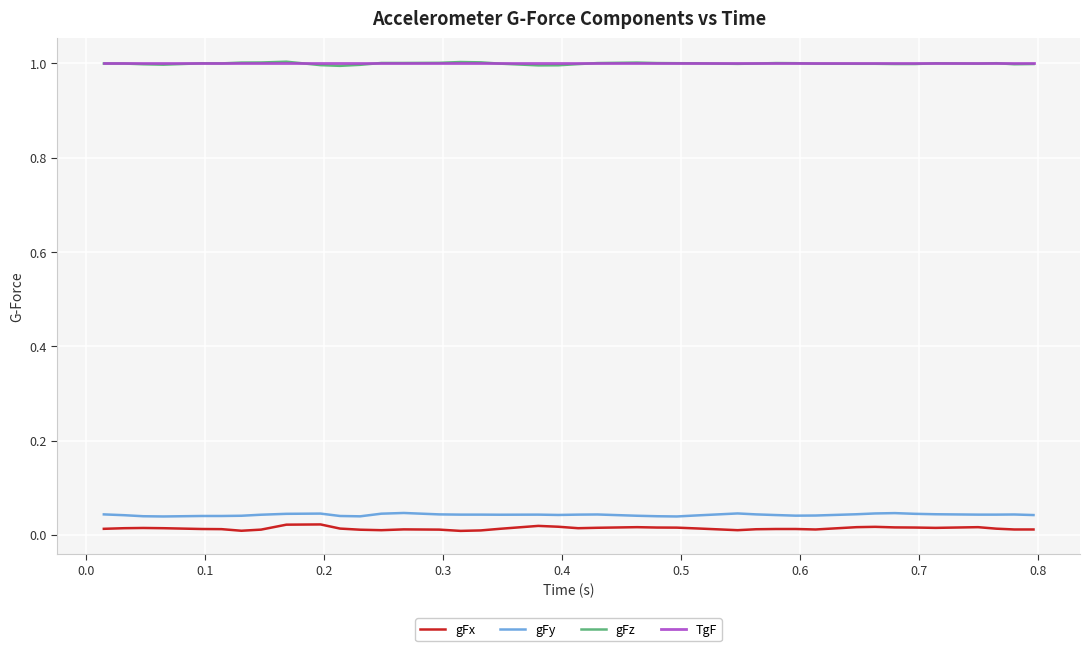

True or false: gFx and gFy intersect in this chart.

False